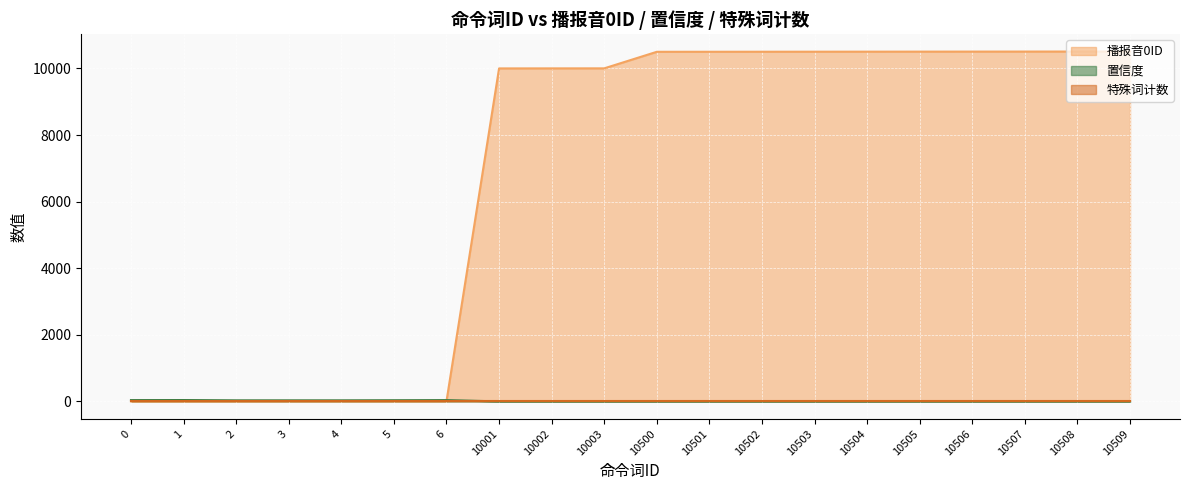

How many lines are shown in the chart?

3